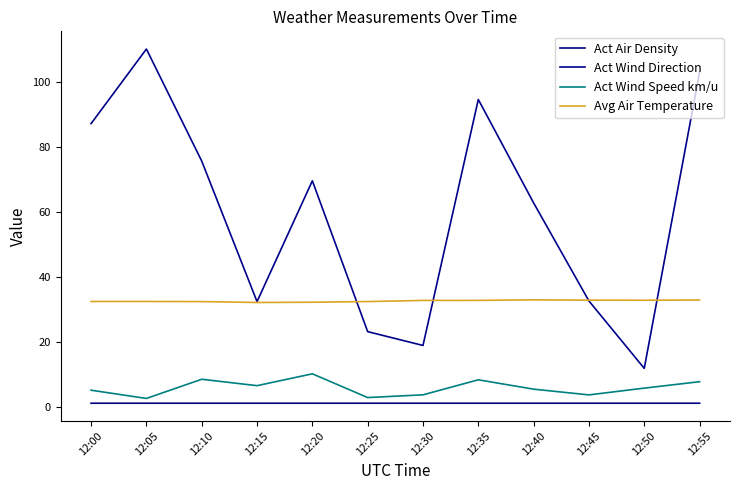

True or false: Act Air Density and Avg Air Temperature cross at least once.

False